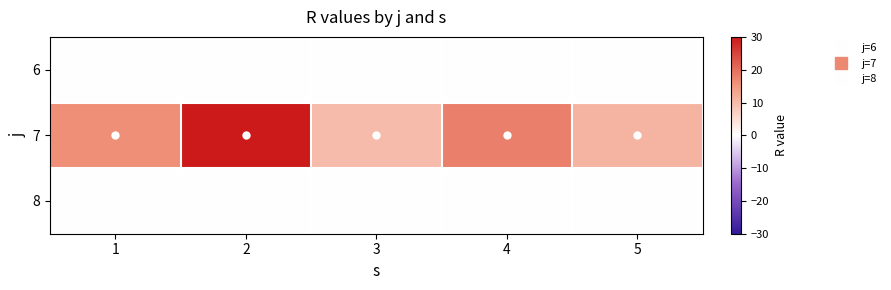

Between 2 and 1, which is larger?

2